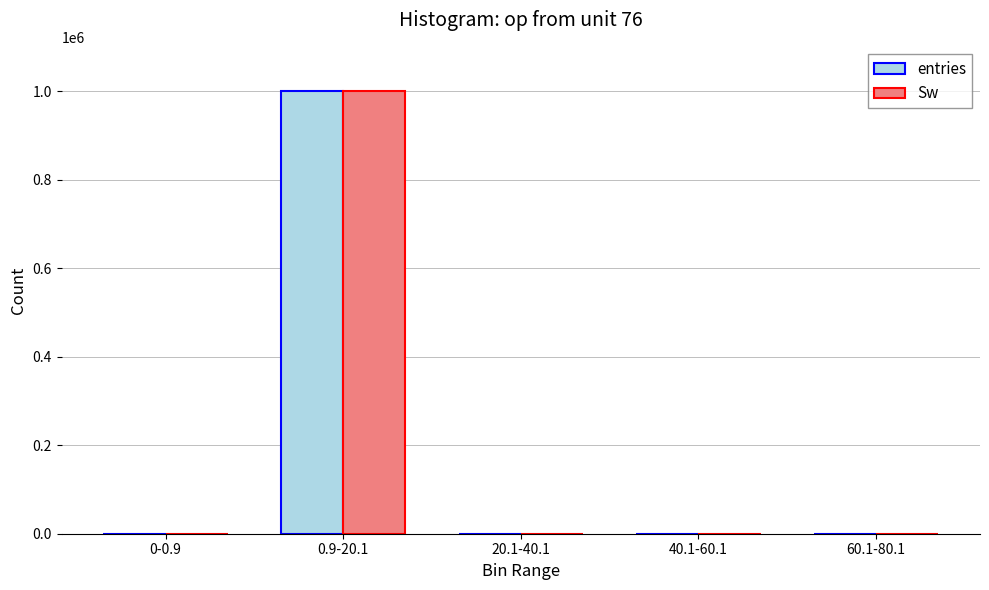

What is the sum of all Sw values?

1000000